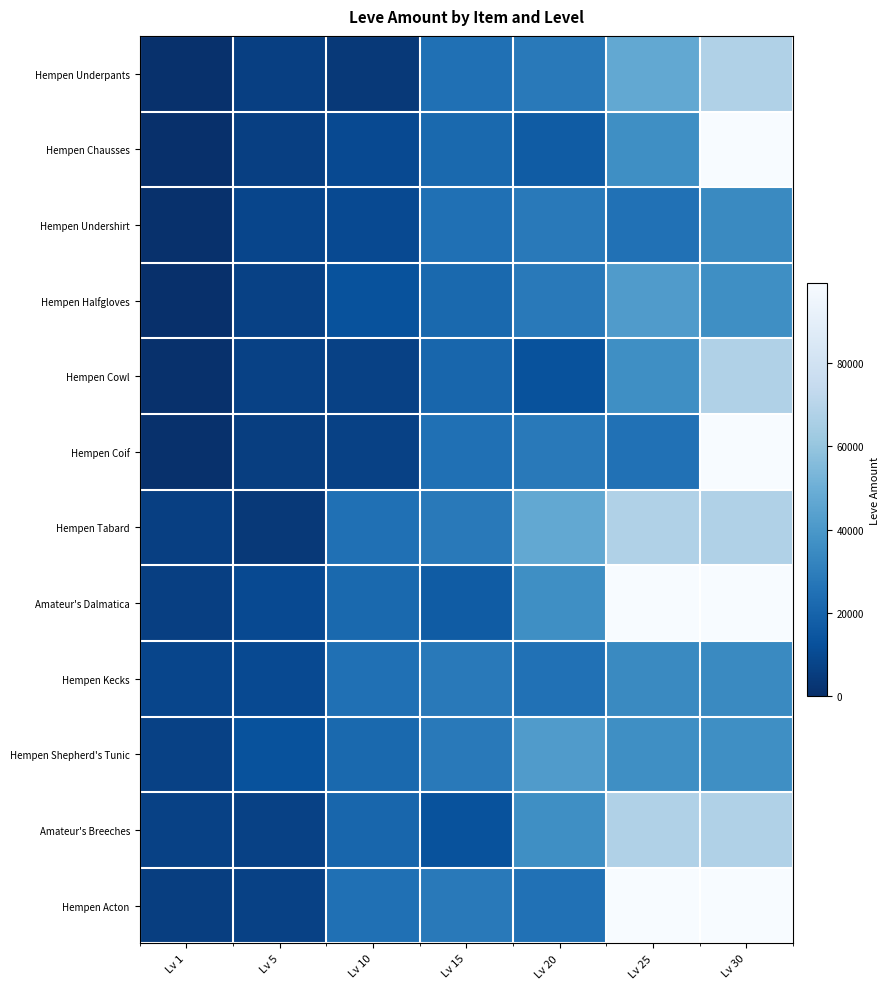

Which series changed the most between Lv 10 and Lv 15?

Hempen Underpants